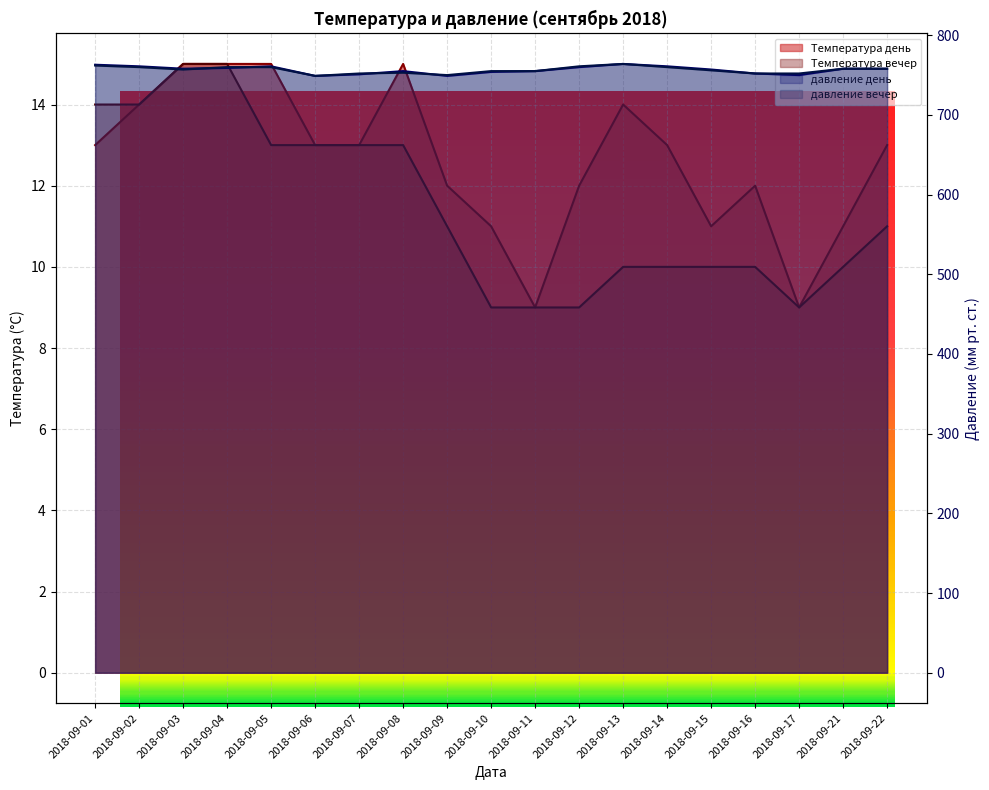

At which label is давление вечер closest to 756?

2018-09-15